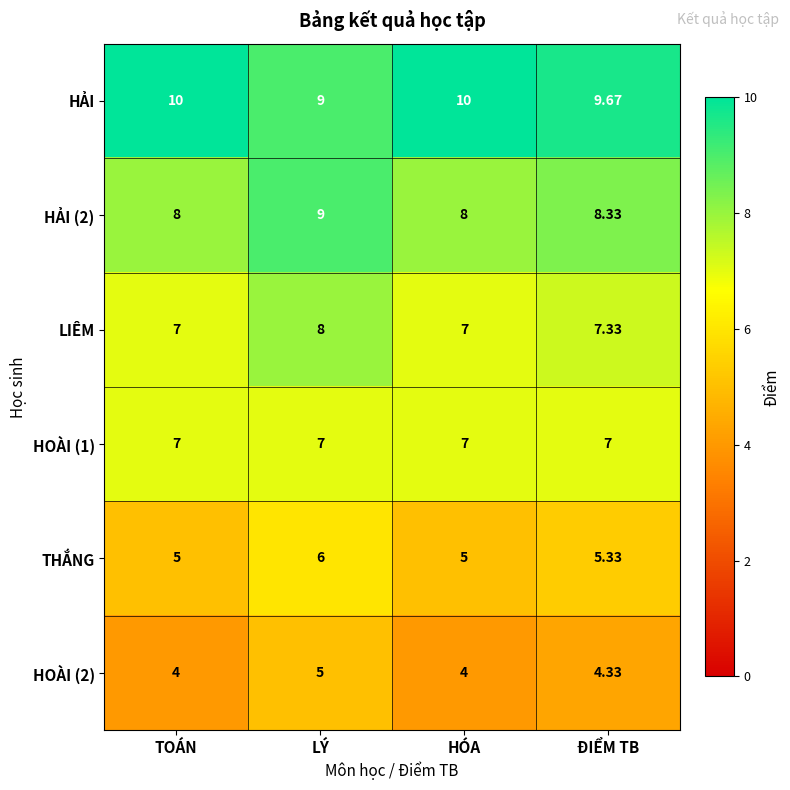

List the series in order of their peak value, highest first.

HẢI, HẢI (2), LIÊM, HOÀI (1), THẮNG, HOÀI (2)